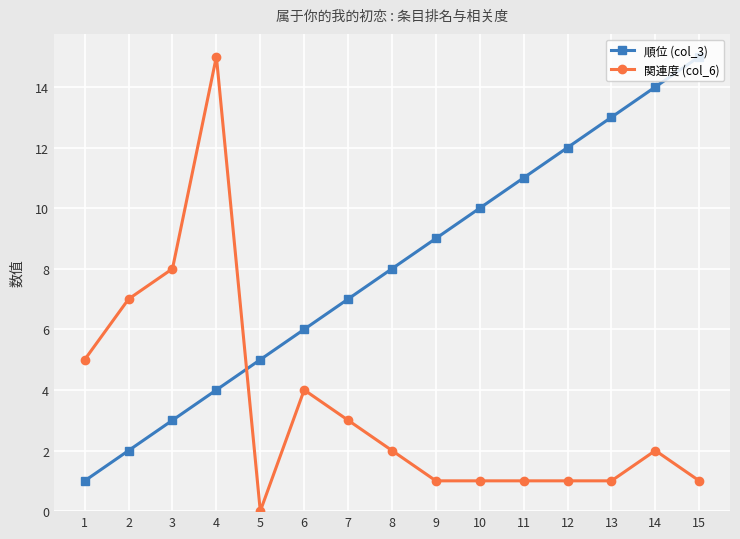

What are all the series names shown in the legend?

順位 (col_3), 関連度 (col_6)